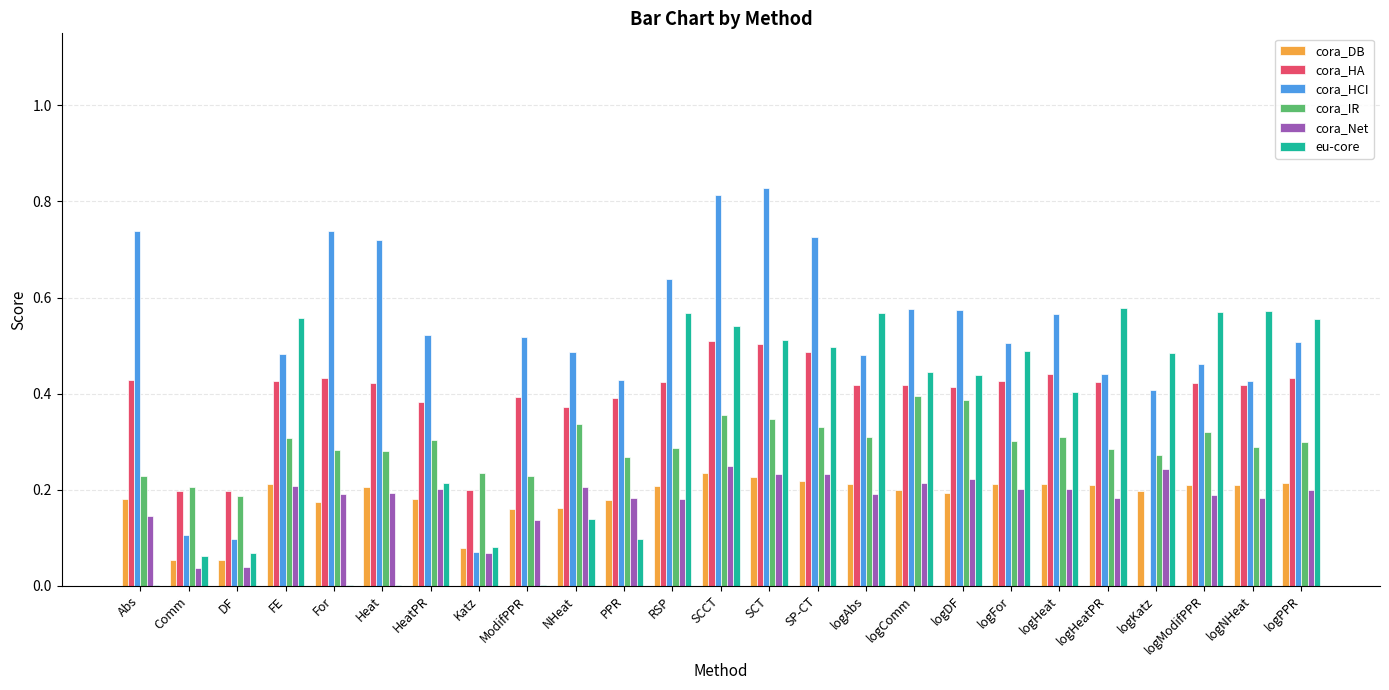

Which series has the largest range (max minus min)?

cora_HCI